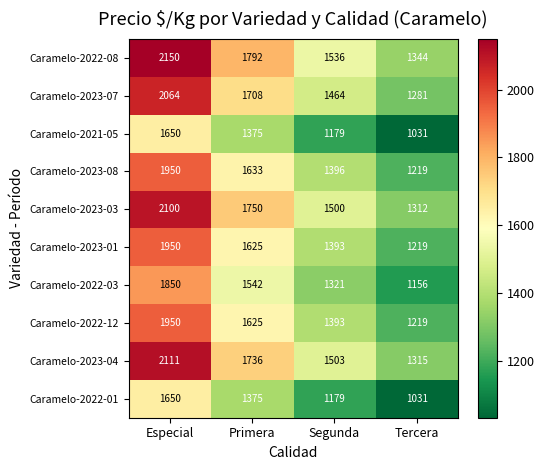

Is the value of Caramelo-2023-04 at Segunda greater than the value of Caramelo-2023-01 at Primera?

No